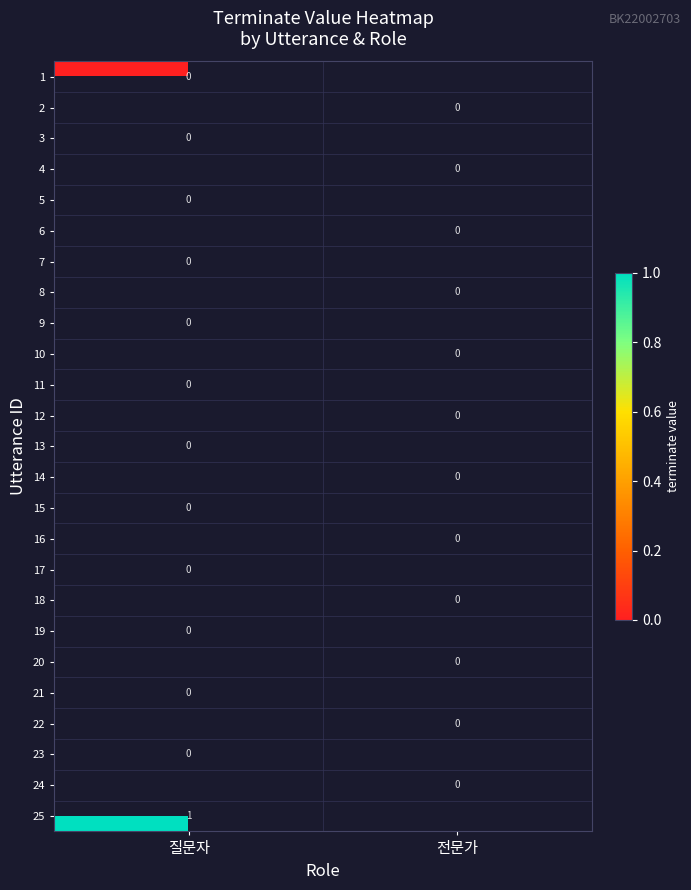

The 14 series shows 0.0 at 전문가. True or false?

True